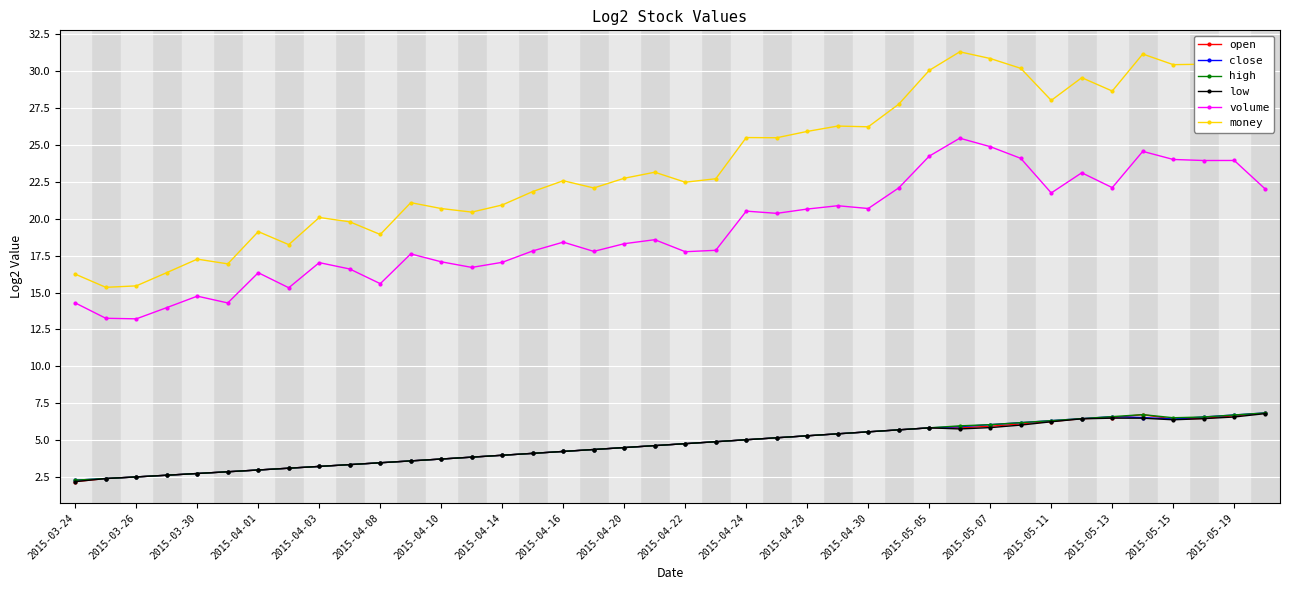

What is the maximum value for volume?

25.5